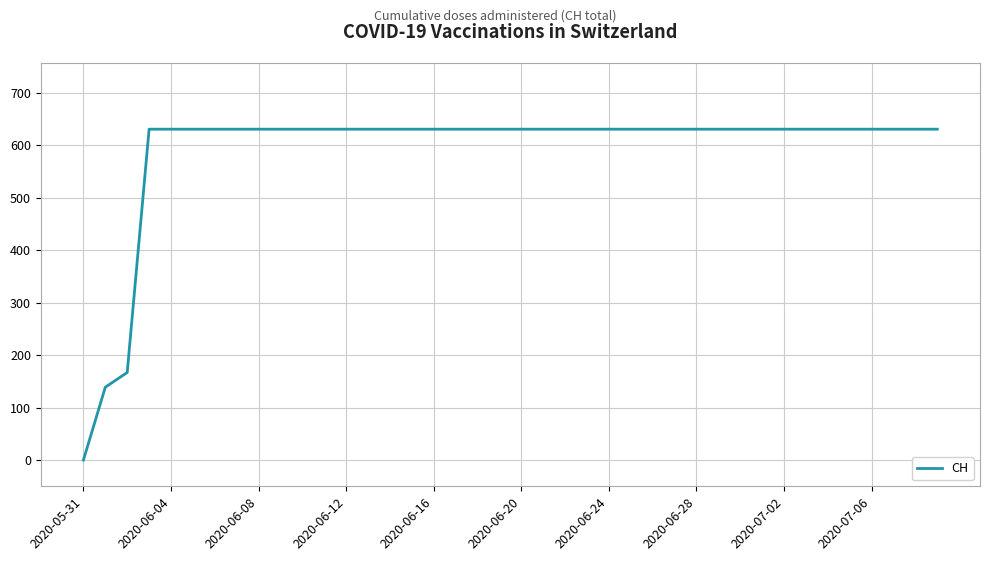

What is the greatest value displayed?

631